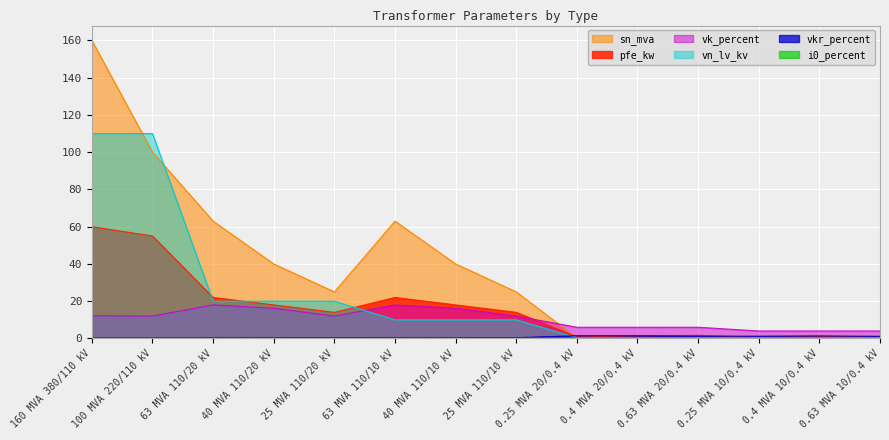

How many lines are shown in the chart?

6